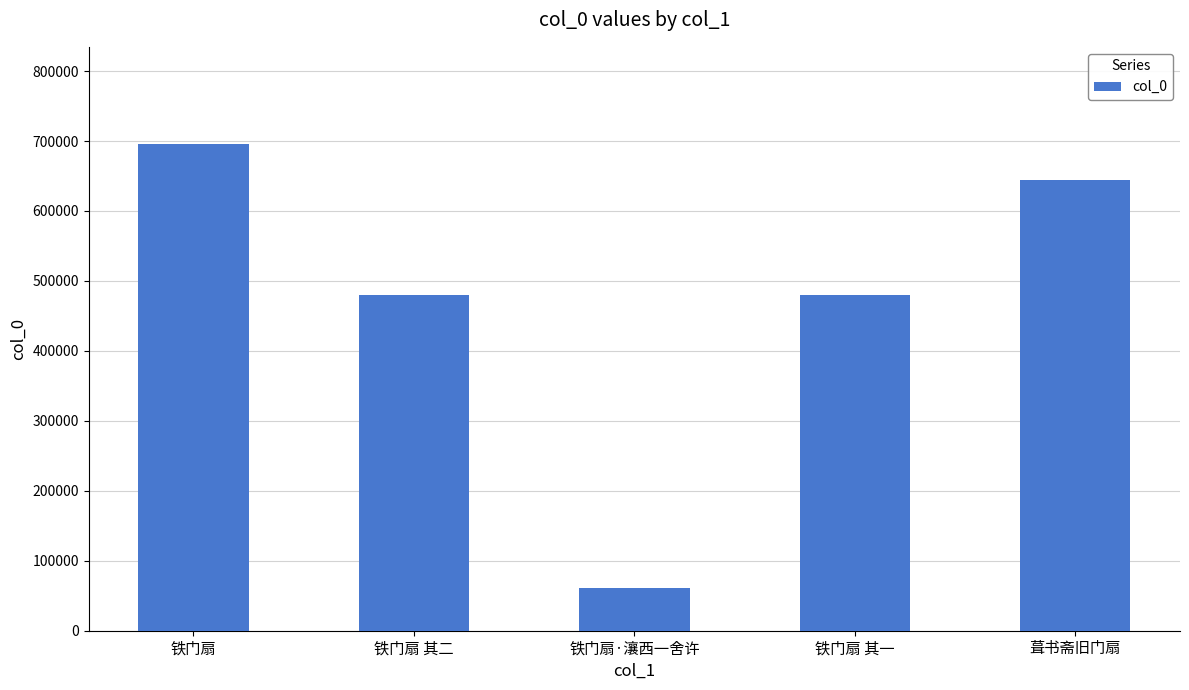

True or false: the data shows 695504 at 铁门扇.

True